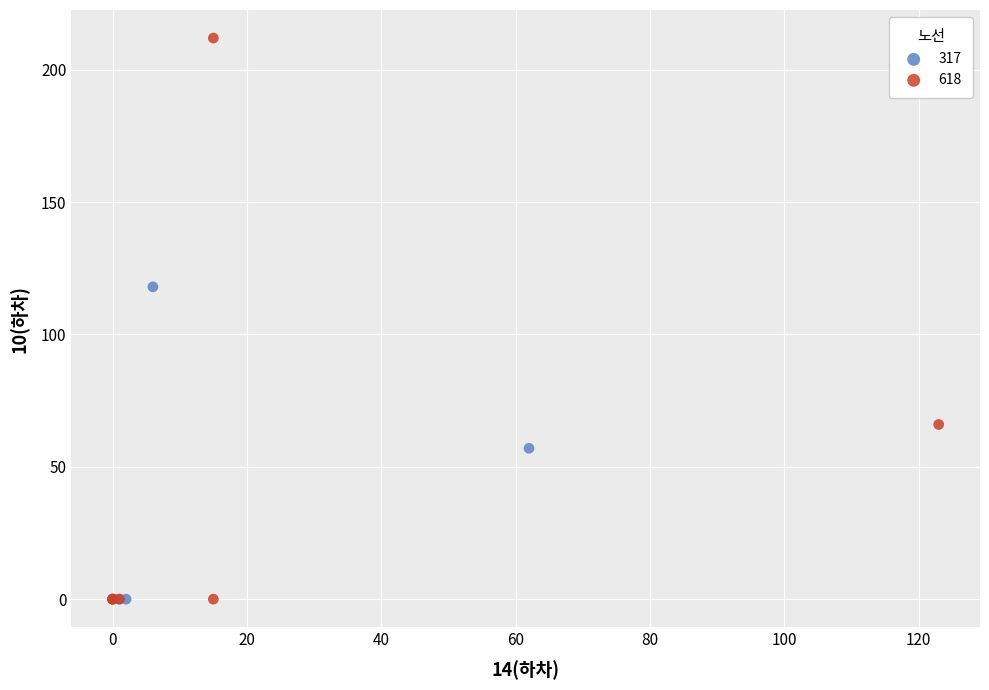

Which series contains the highest Y value?

618